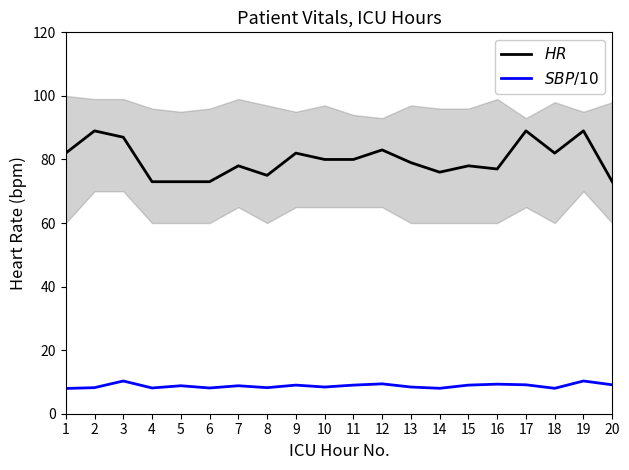

True or false: $SBP/10$ and $HR$ intersect in this chart.

False